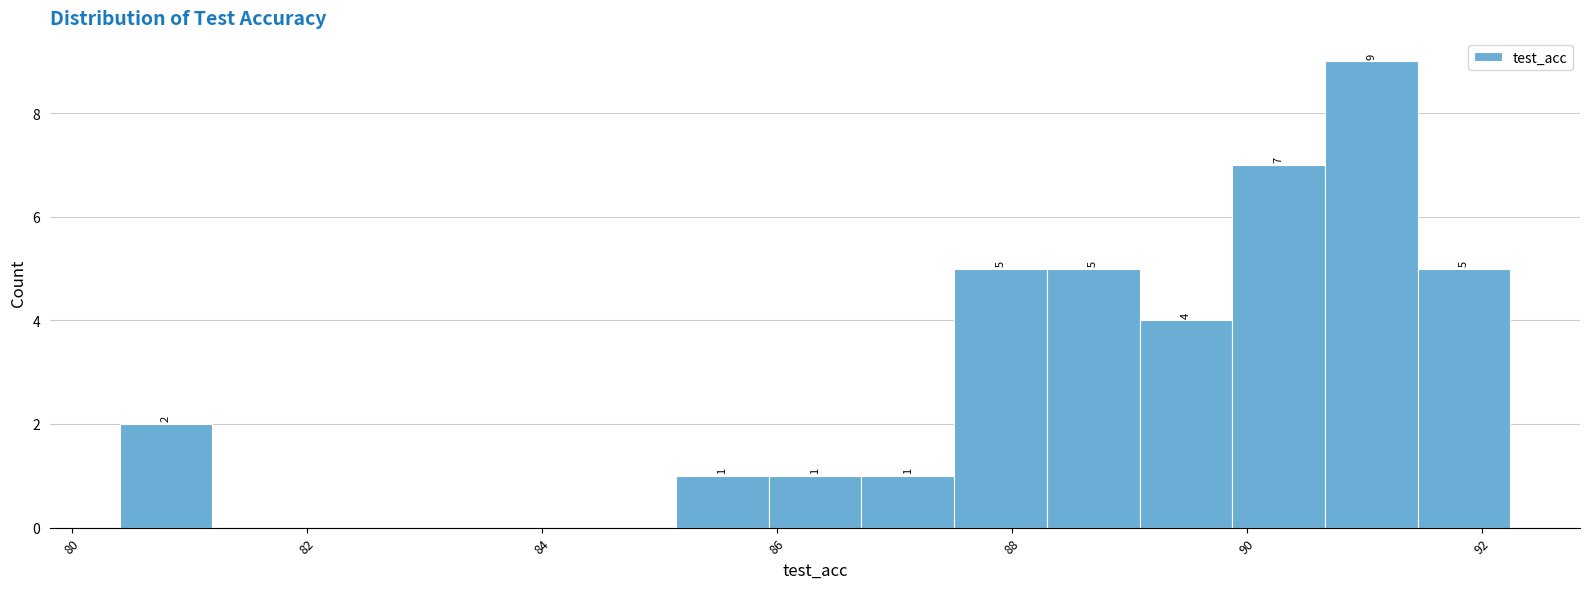

Read against the x-axis, roughly where is the centre of the tallest bar?

91.0